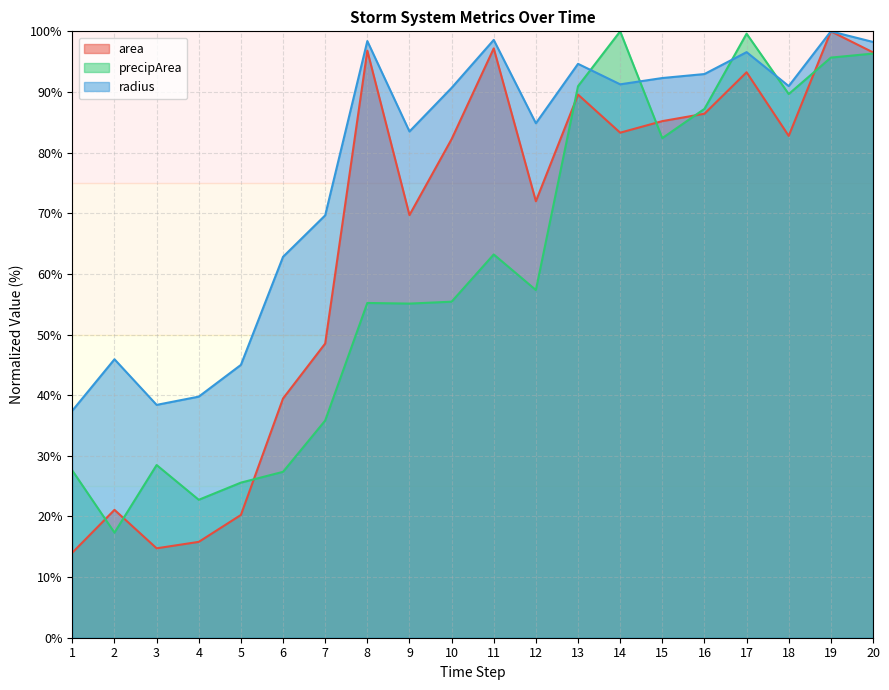

Where do radius and precipArea first cross each other?

13 and 14